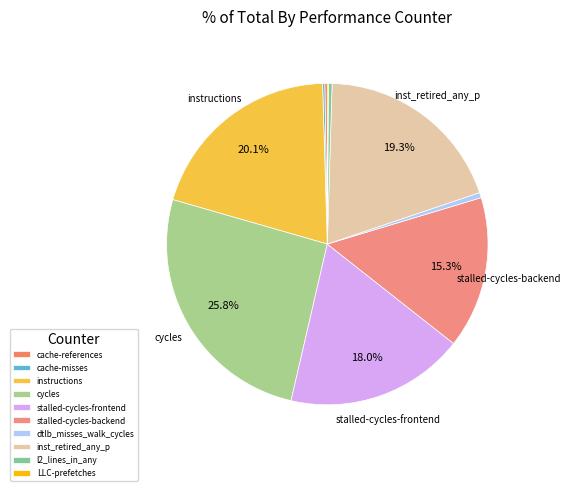

To the nearest percent, what portion does dtlb_misses_walk_cycles represent?

1%